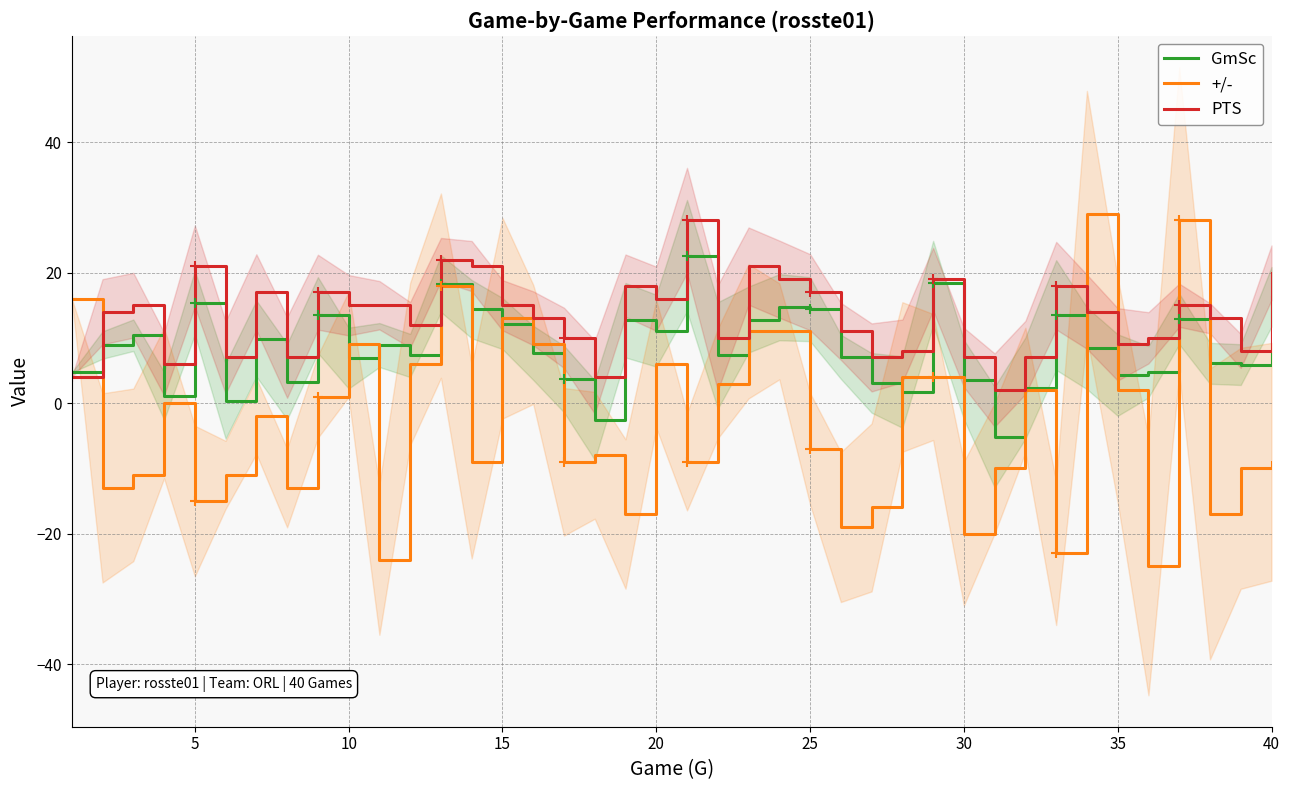

What are all the series names shown in the legend?

GmSc, +/-, PTS